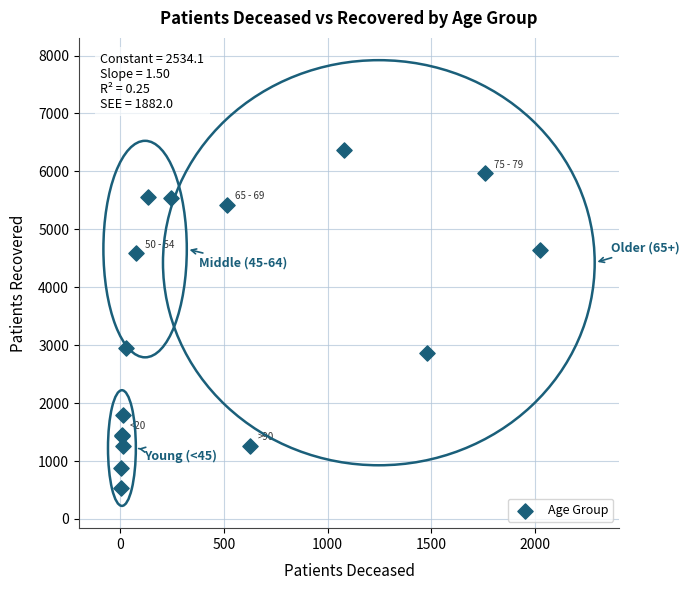

What Y value in the scatter plot is closest to 3451?

2958